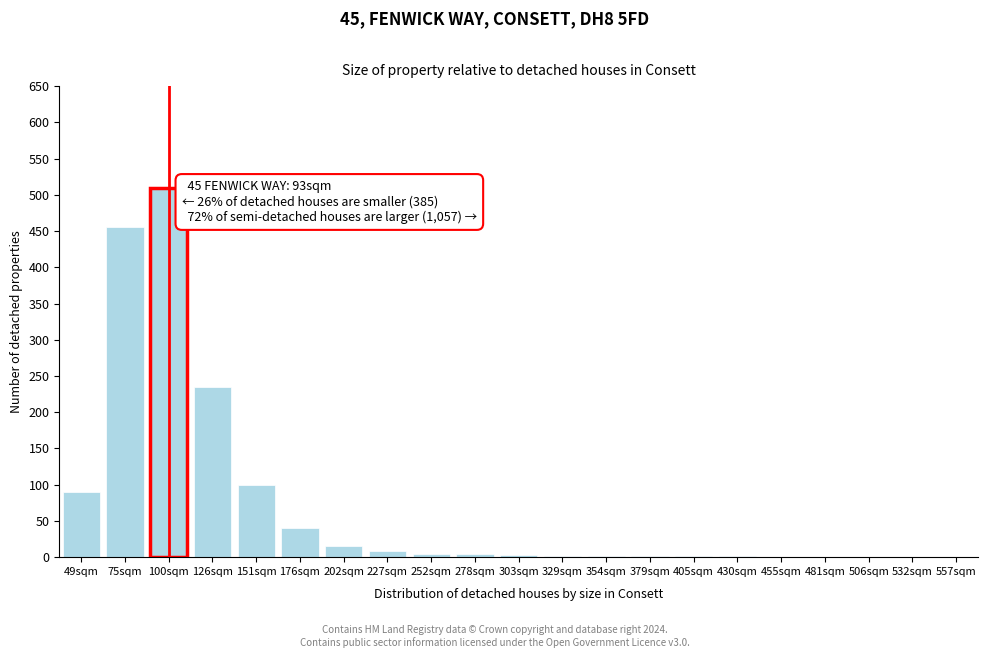

Where is the data nearest to the value 255?

126sqm